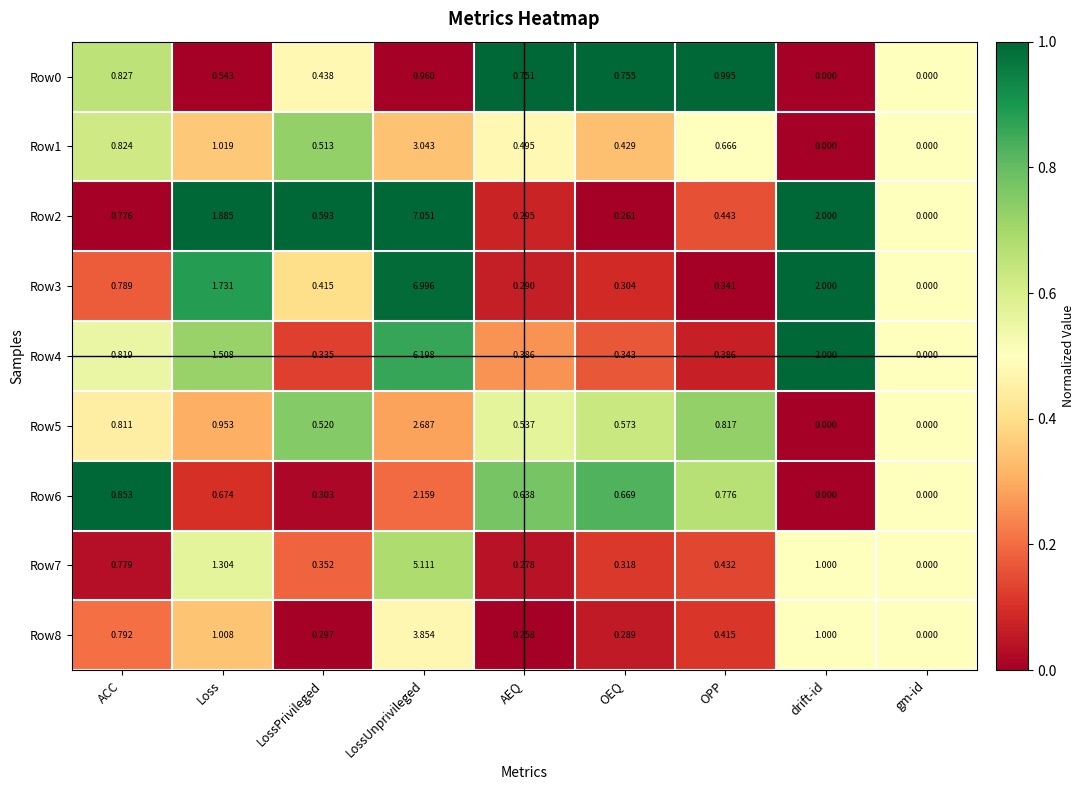

At which label does Row2 reach its peak?

LossUnprivileged